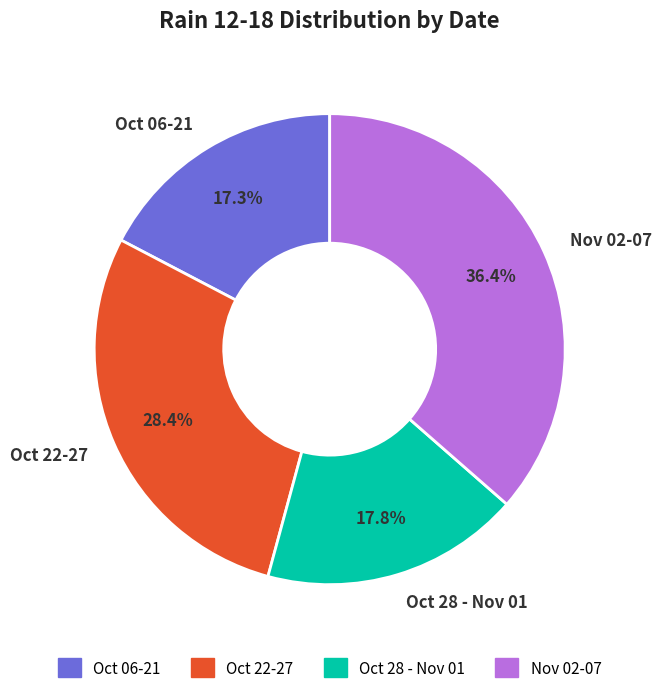

What is the total percentage of Oct 22-27 and Nov 02-07?

64.9%